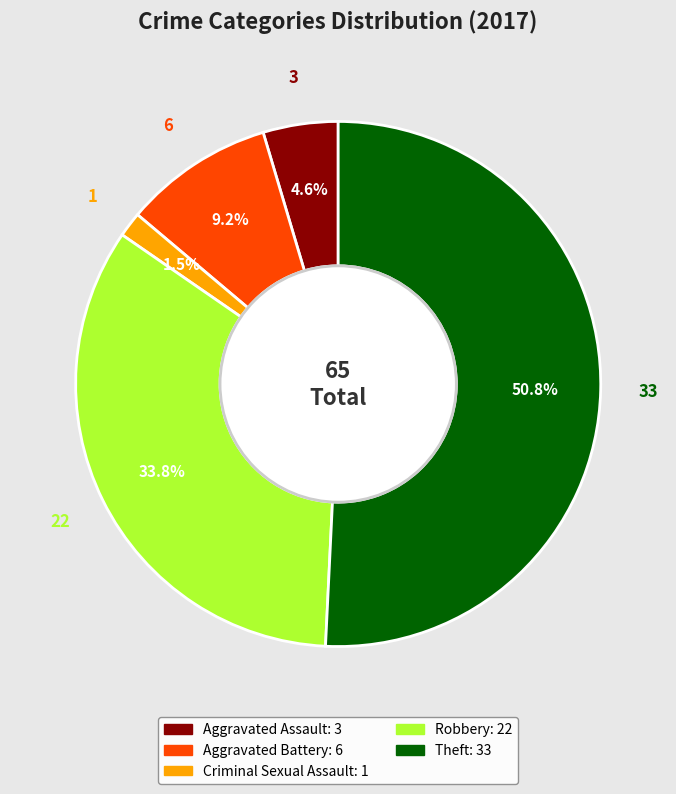

What is the ratio of the value at Theft to the value at Robbery?

1.5